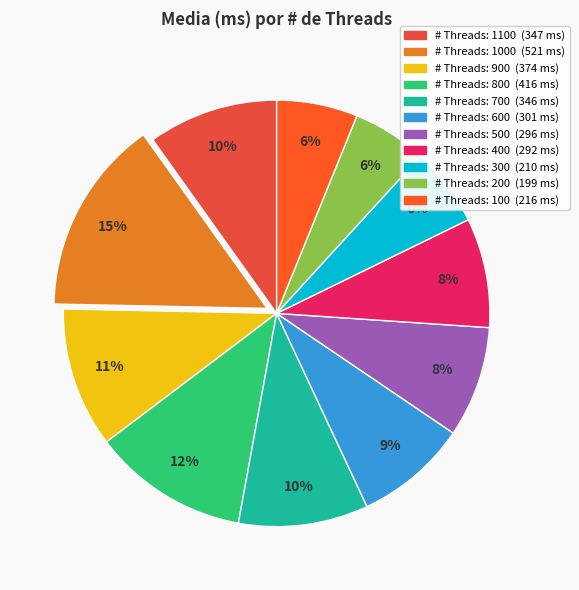

Is there a majority slice in this chart?

No